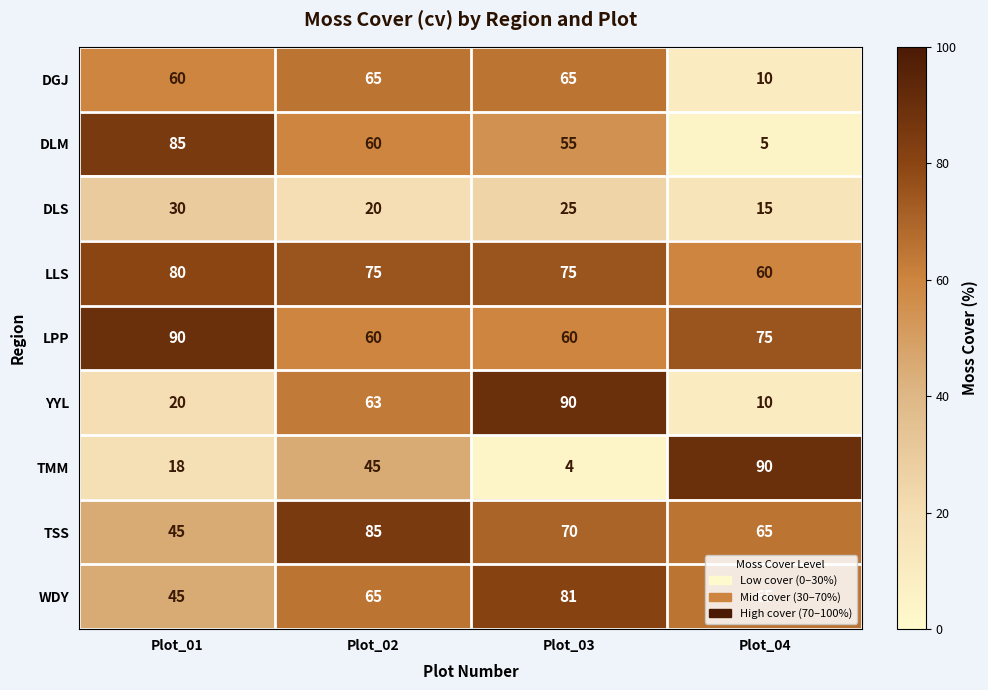

At how many categories does at least one series exceed 55?

4